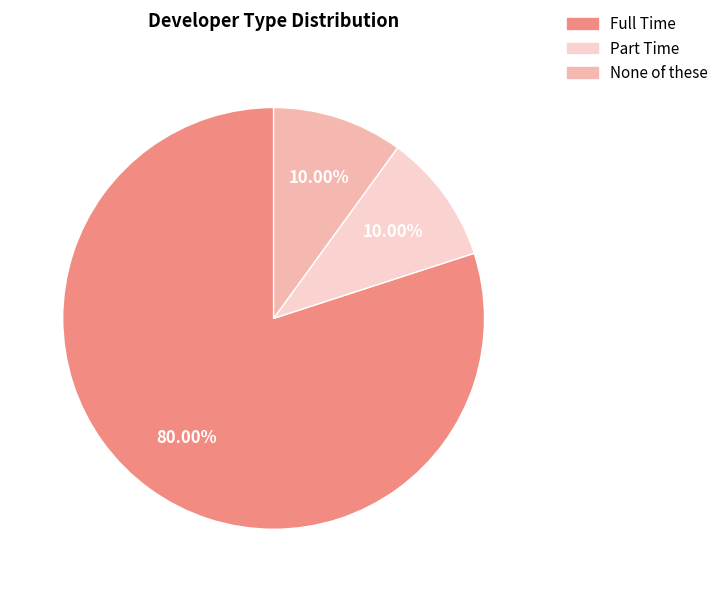

What is the largest slice in the pie chart?

Full Time